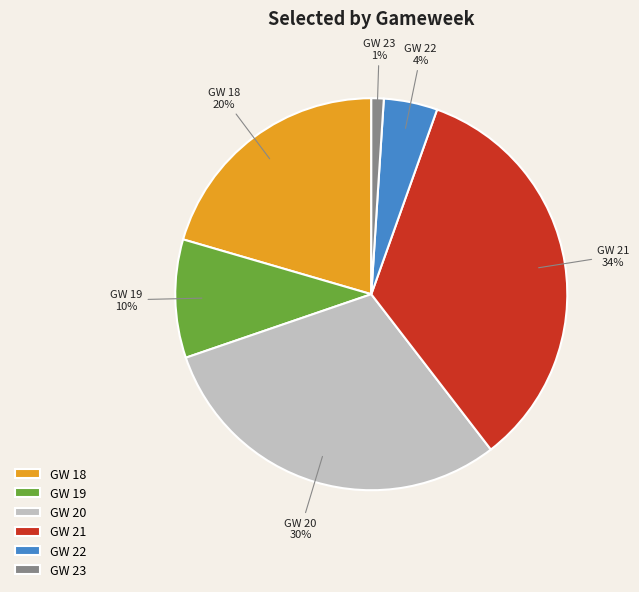

Do GW 22 and GW 21 together represent more than half of the pie?

No